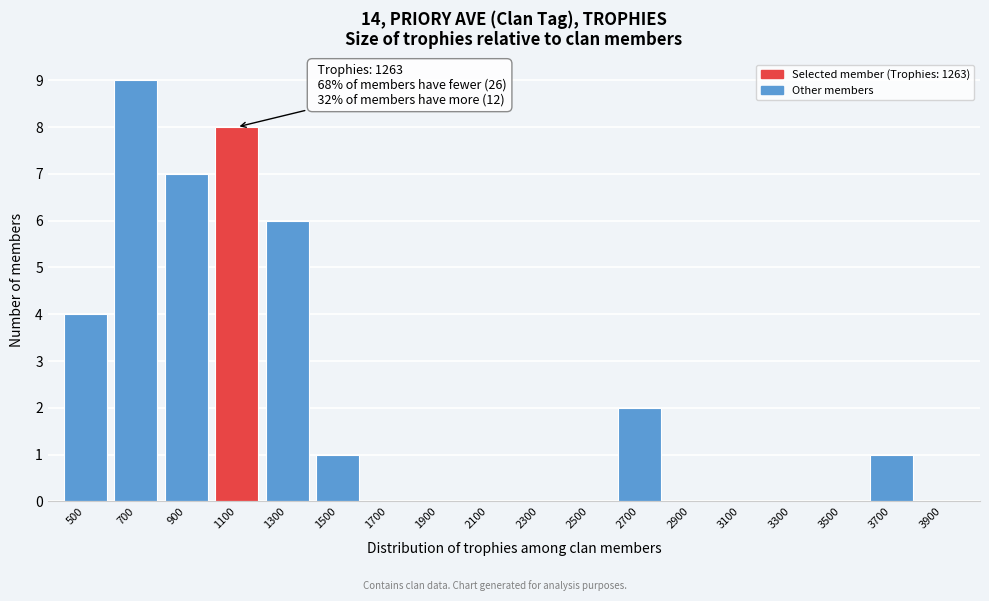

Reading left to right, list all the values displayed in this chart.

500=4	700=9	900=7	1100=8	1300=6	1500=1	1700=0	1900=0	2100=0	2300=0	2500=0	2700=2	2900=0	3100=0	3300=0	3500=0	3700=1	3900=0